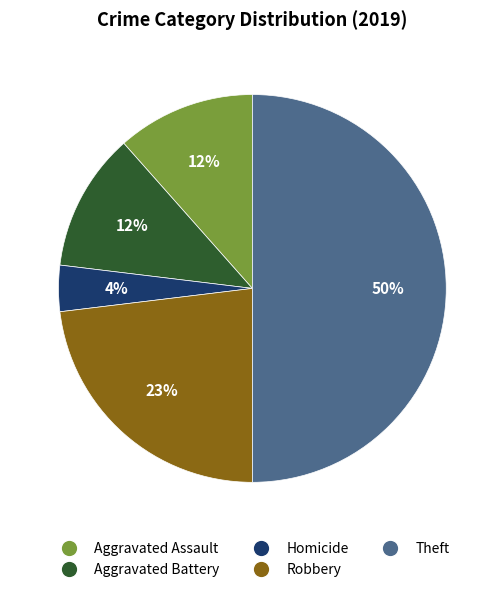

How many segments does this pie chart have?

5